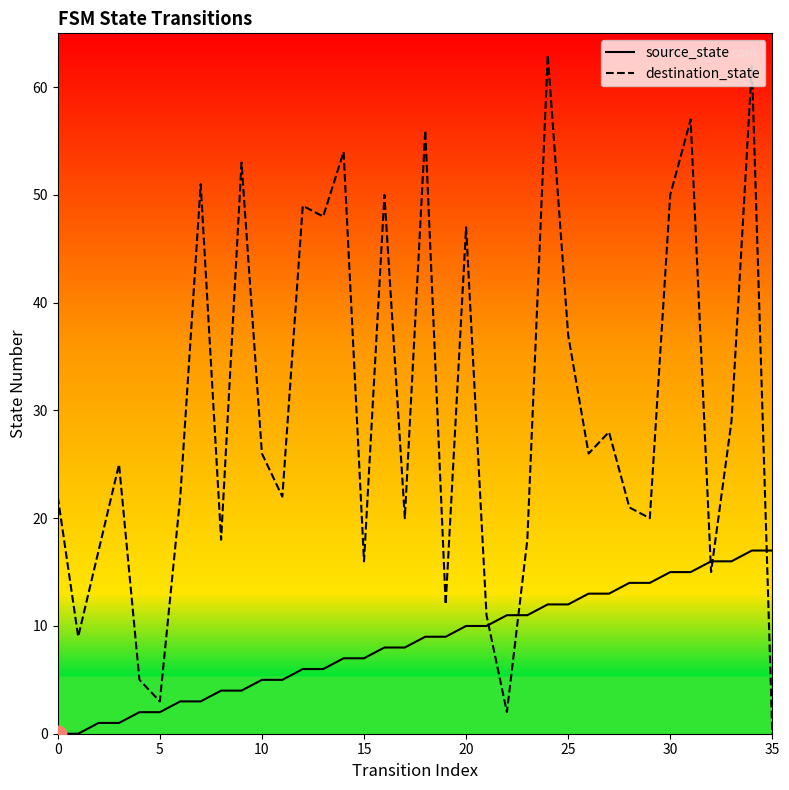

How many intersections are there between source_state and destination_state?

5